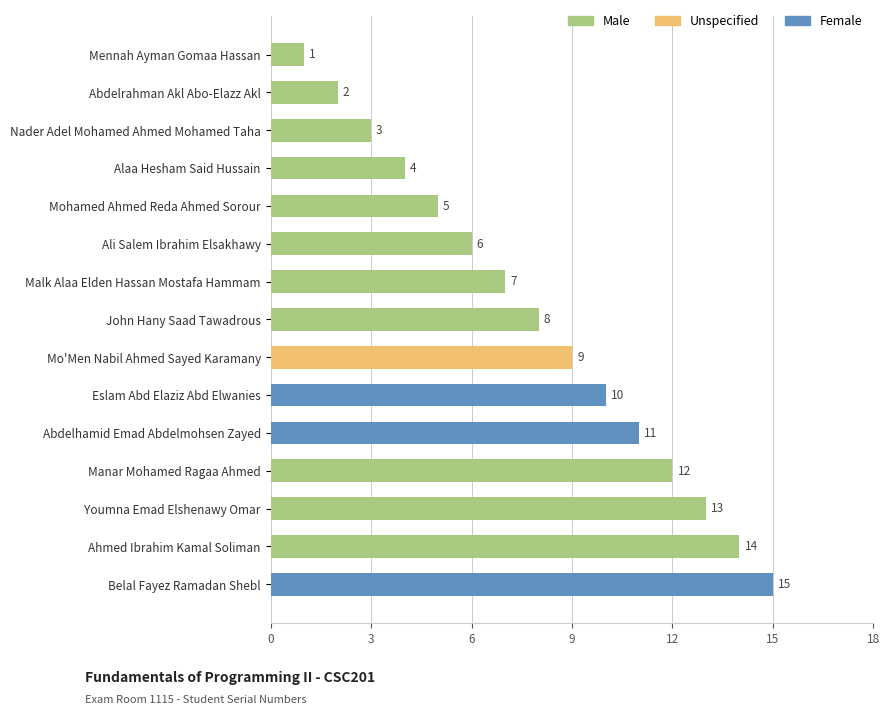

How many data points are less than 8?

7